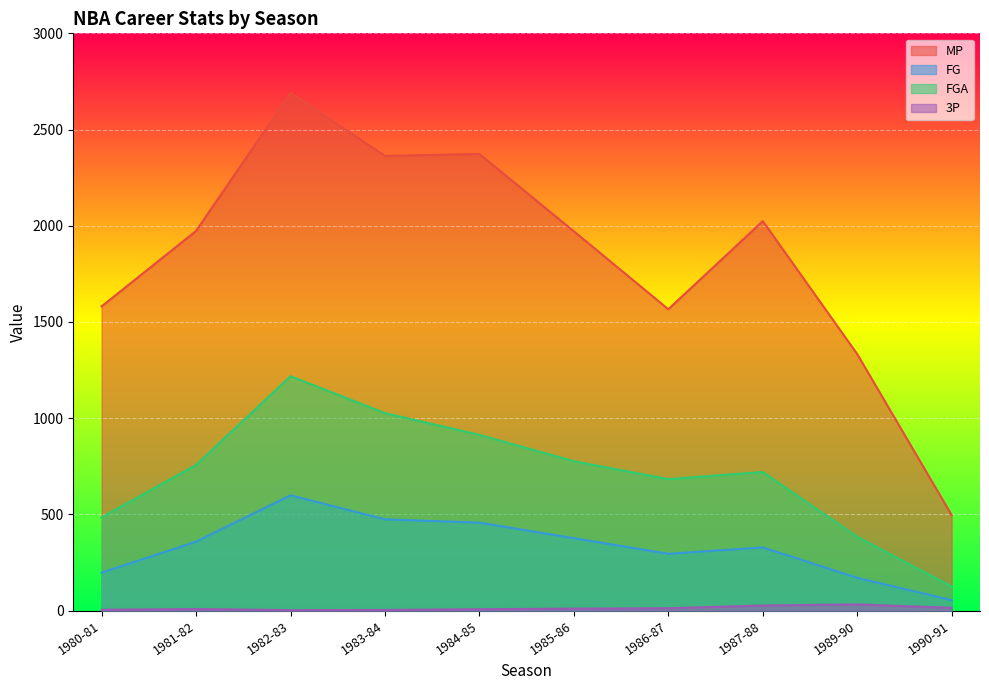

Which series has the largest range (max minus min)?

MP